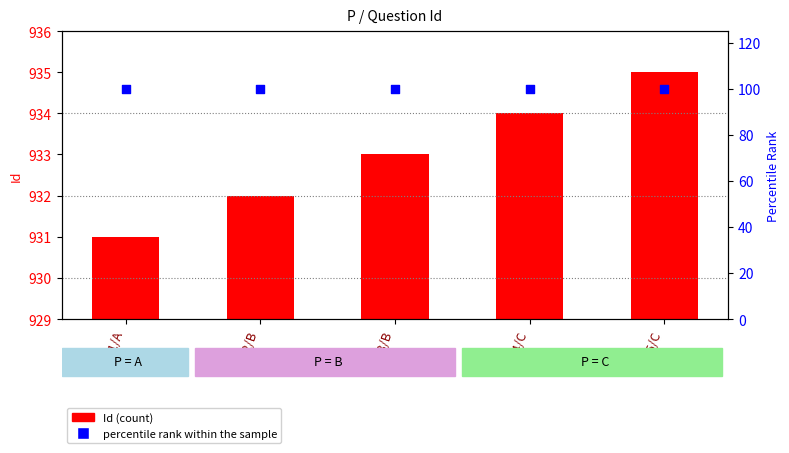

At how many categories does at least one series exceed 105?

5